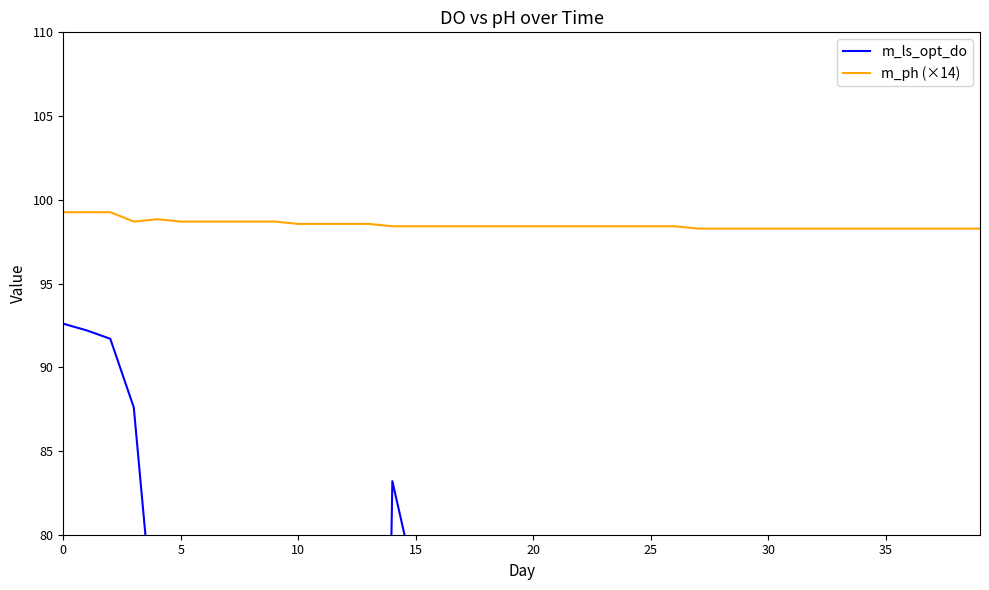

What is the maximum value for m_ph (×14)?

99.3